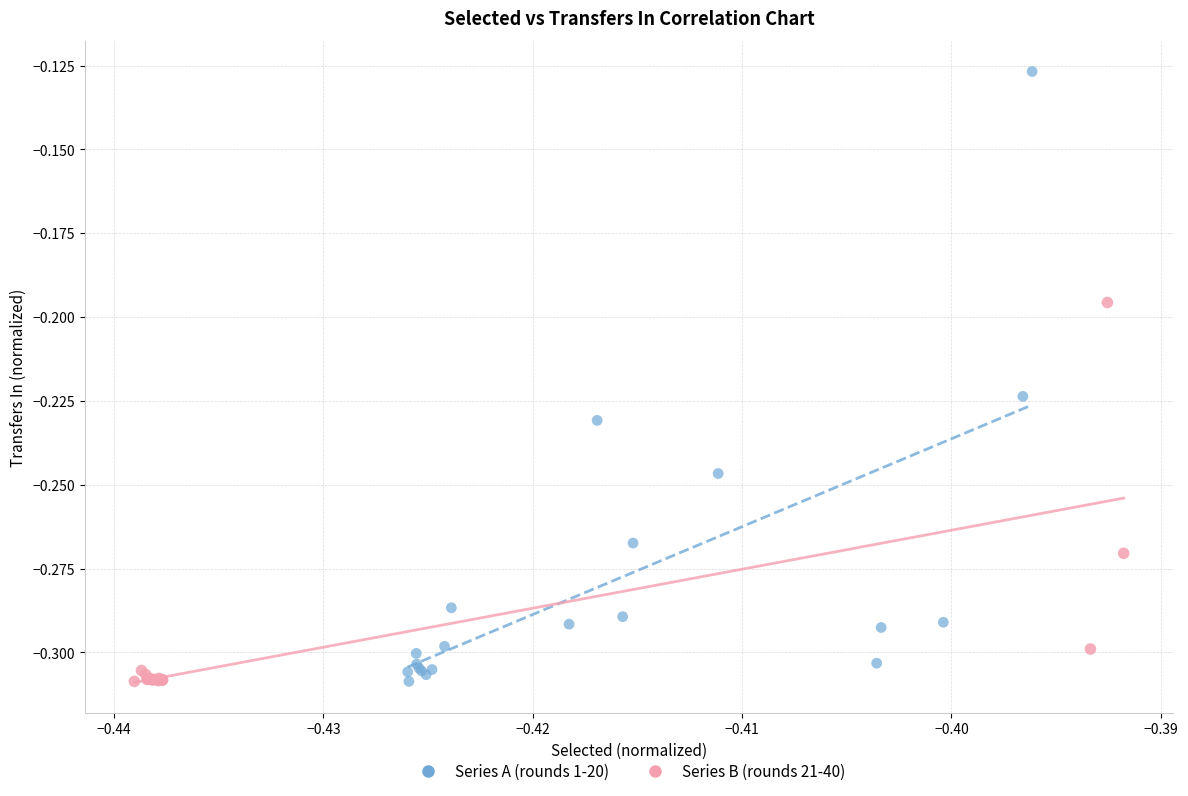

Which series reaches the maximum Y coordinate?

Series A (rounds 1-20)